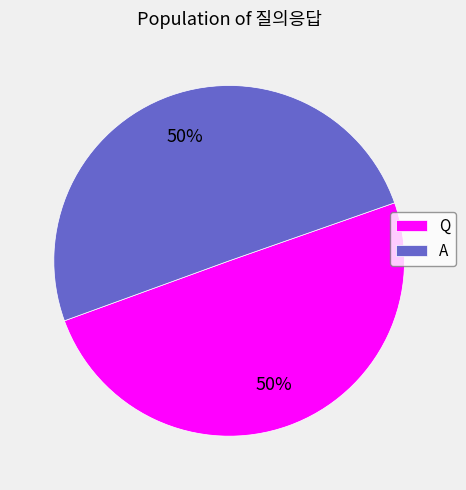

To the nearest percent, what percentage of the pie is A?

50%